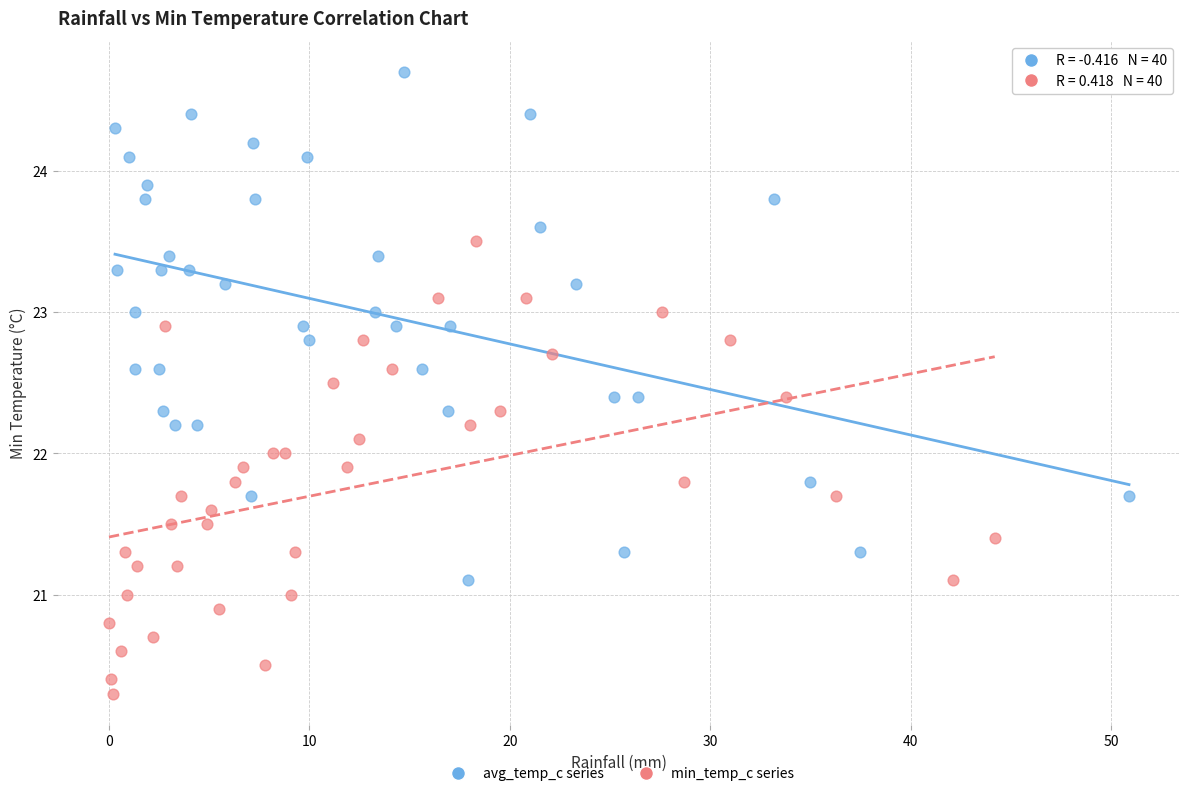

Which series contains the lowest Y value?

min_temp_c series